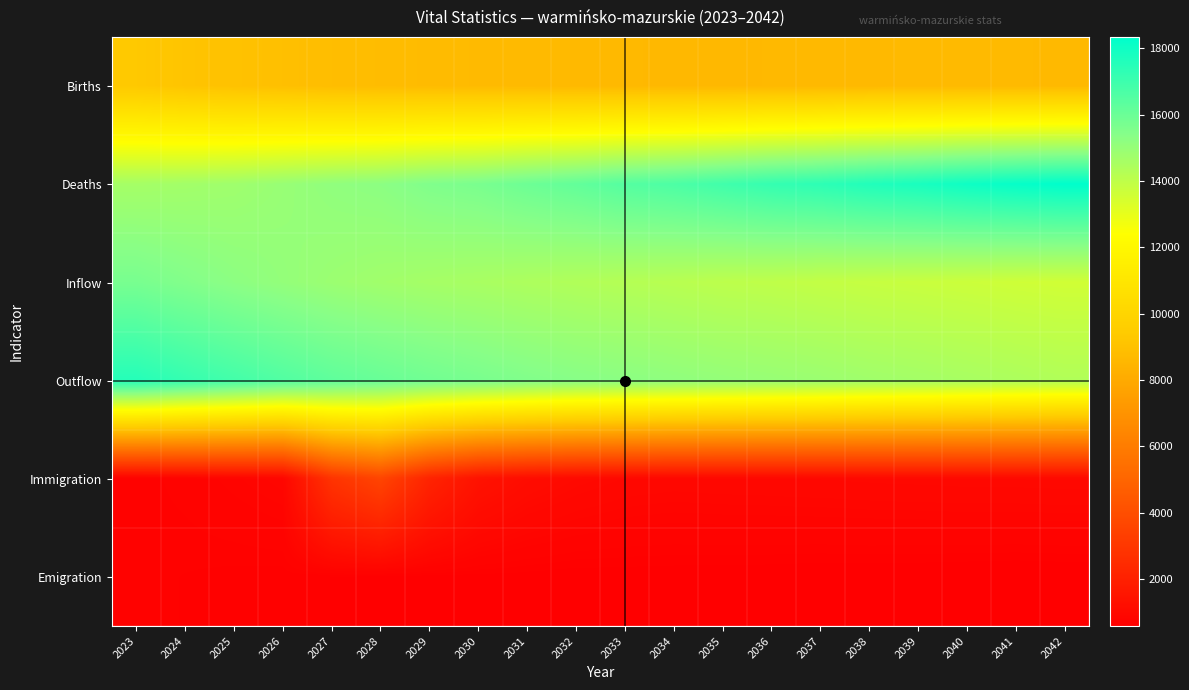

What is the smallest value displayed?

577